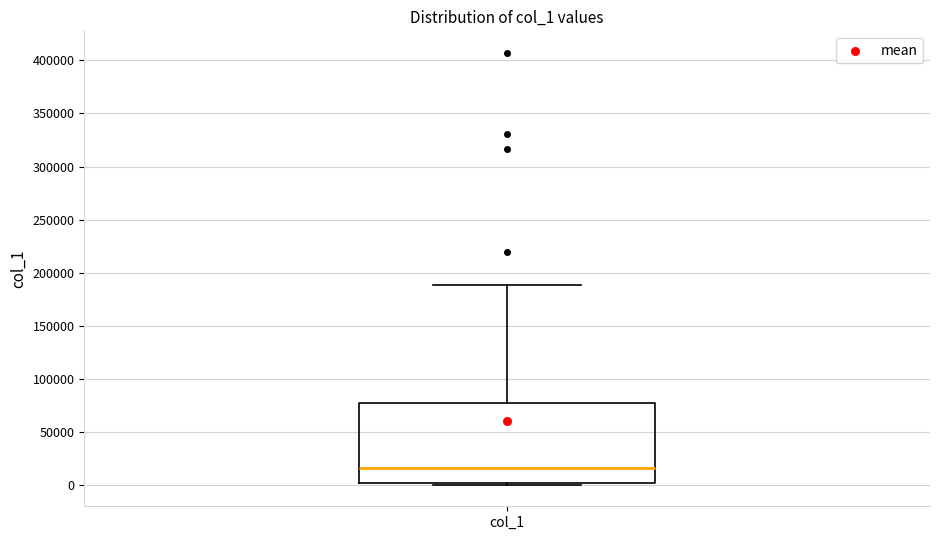

Where is the upper edge of the box for col_1 on the y-axis? The values are not printed on the chart, so give them approximately, as read against the axis.

75000